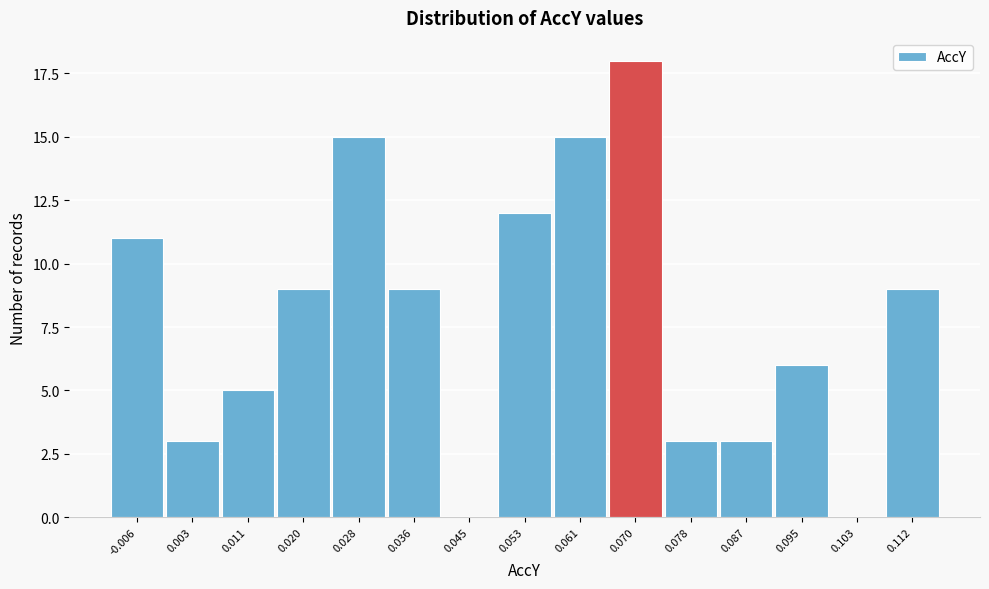

Reading right to left, what are all the values shown in this chart?

0.112=9	0.103=0	0.095=6	0.087=3	0.078=3	0.070=18	0.061=15	0.053=12	0.045=0	0.036=9	0.028=15	0.020=9	0.011=5	0.003=3	-0.006=11